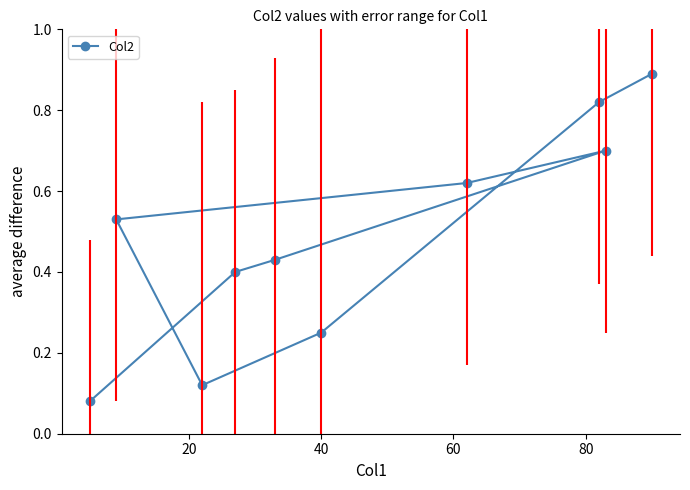

How many distinct data groups are displayed?

1